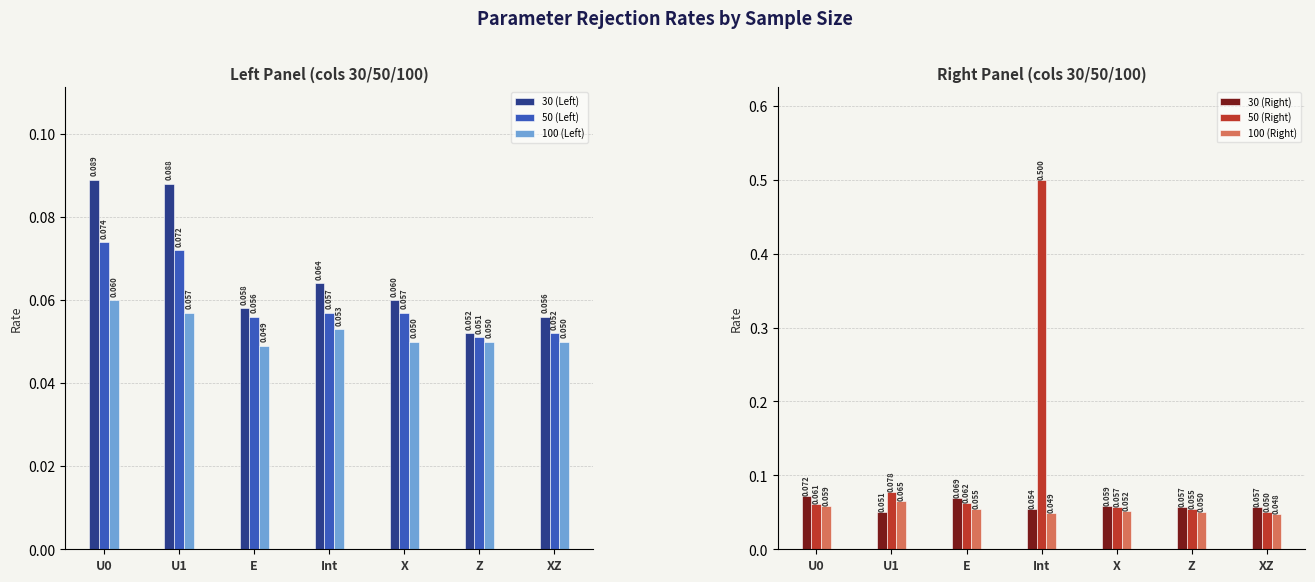

At which label does 100 (Right) reach its peak?

U1